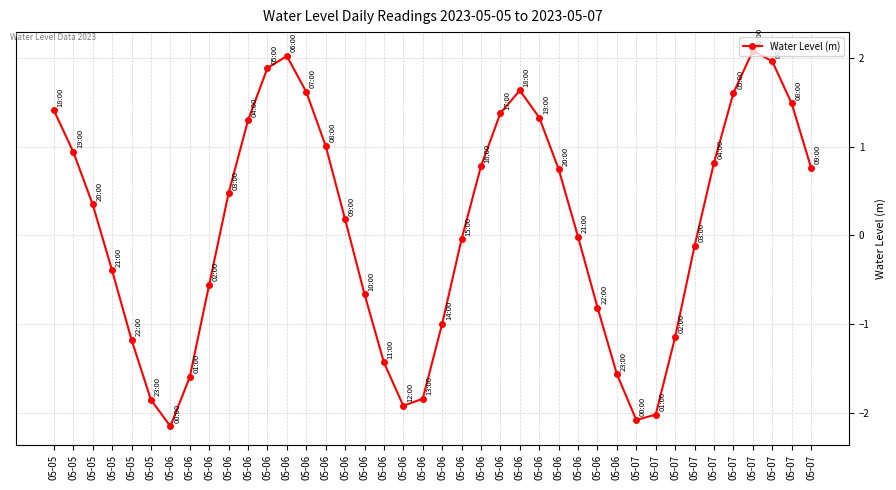

Which has a higher value, 05-07 or 05-07?

05-07